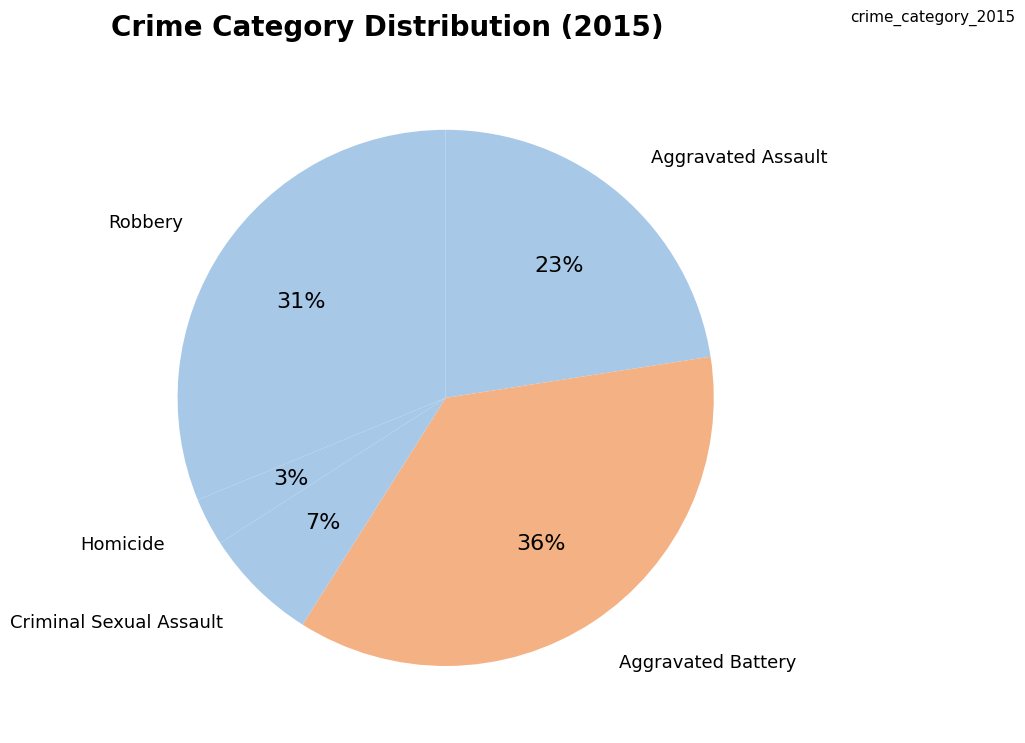

How many slices are in this pie chart?

5